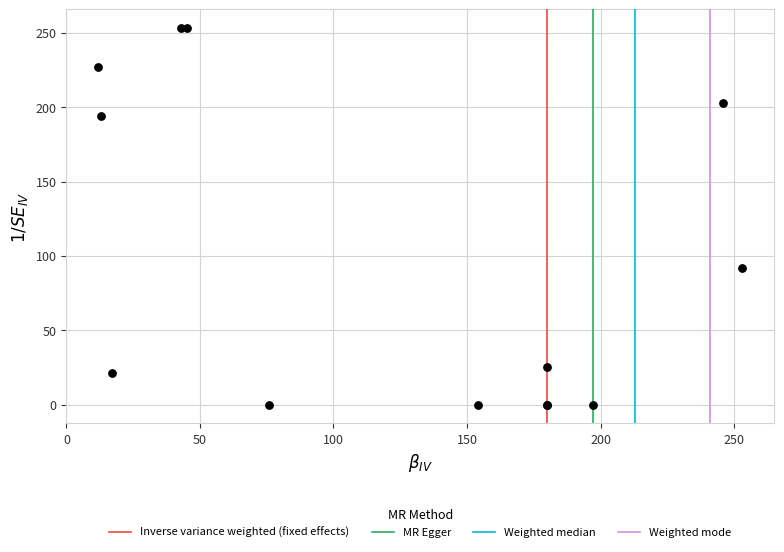

What Y value in the scatter plot is closest to 126?

92